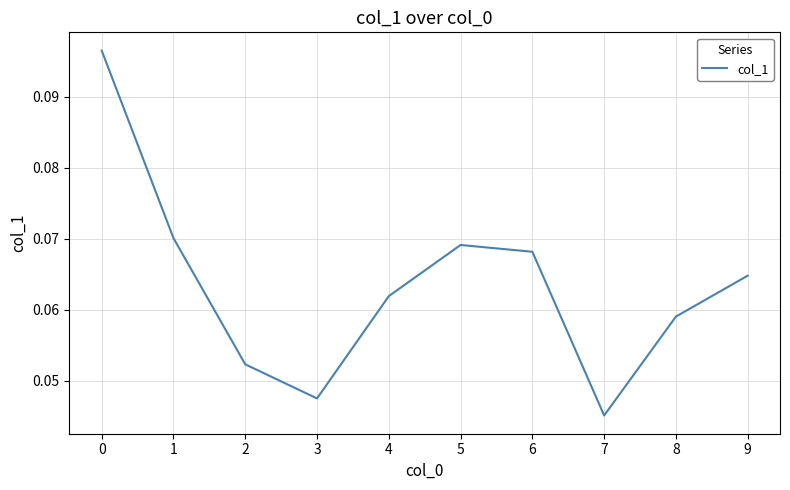

Is this an area chart (filled region under the line)?

No